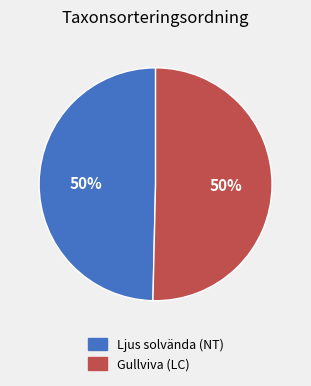

True or false: Ljus solvända (NT) accounts for 44% of the total.

False